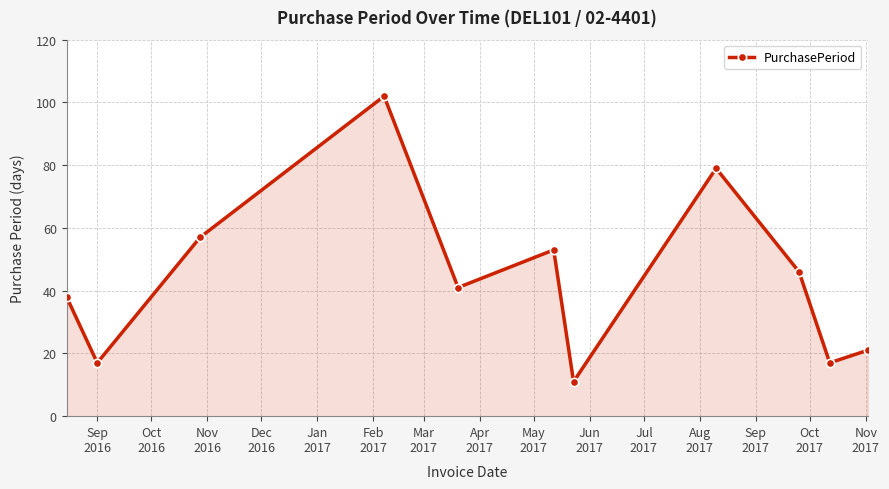

True or false: the data has more than 1 interior local peaks.

True